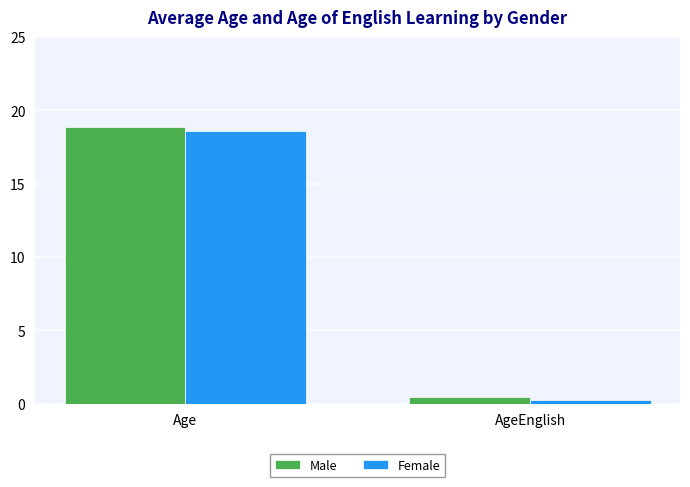

Reading right to left, what are all the values shown in this chart?

Male: AgeEnglish=0.5	Age=18.8
Female: AgeEnglish=0.3	Age=18.6